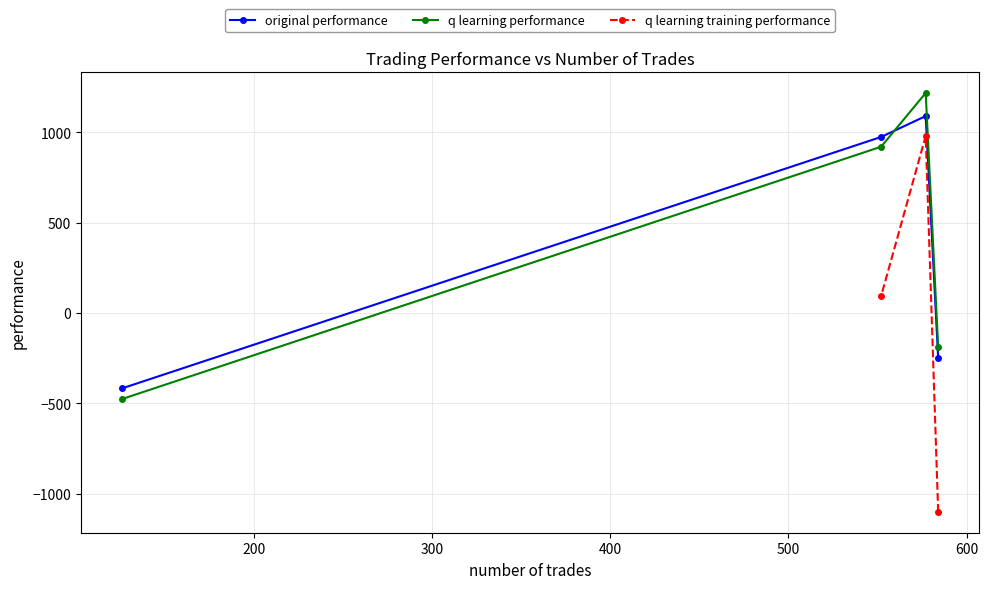

Is it true that original performance equals 1090.9 at 577?

True